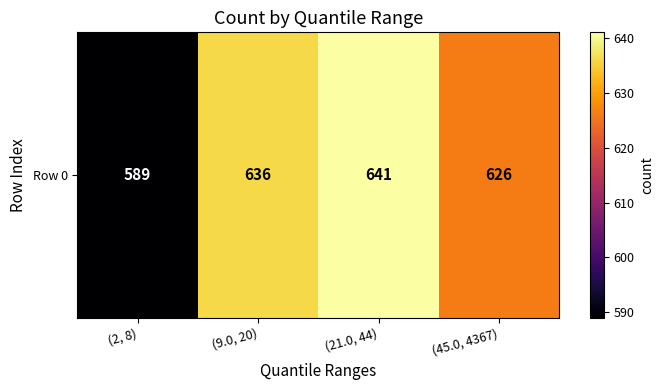

The value at (21.0, 44) is 641. True or false?

True